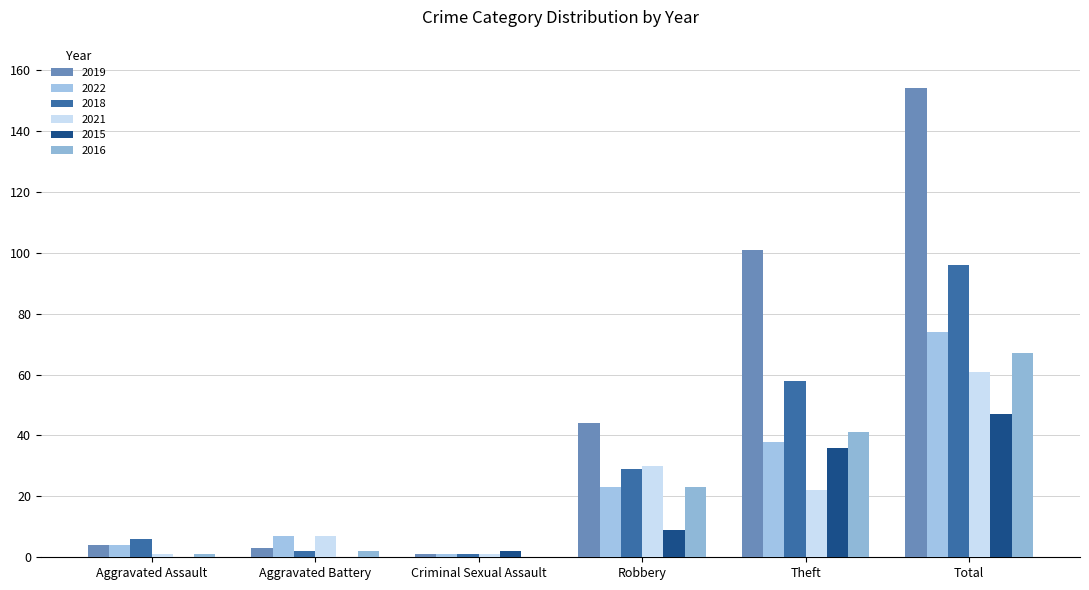

List the series in order of their peak value, lowest first.

2015, 2021, 2016, 2022, 2018, 2019